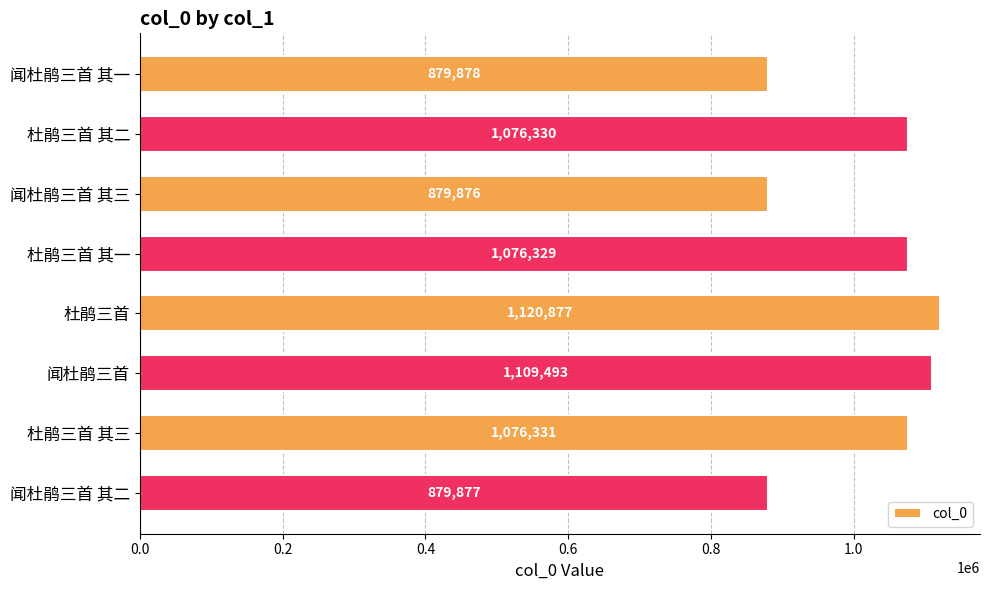

Which label corresponds to the smallest value in the chart?

闻杜鹃三首 其三